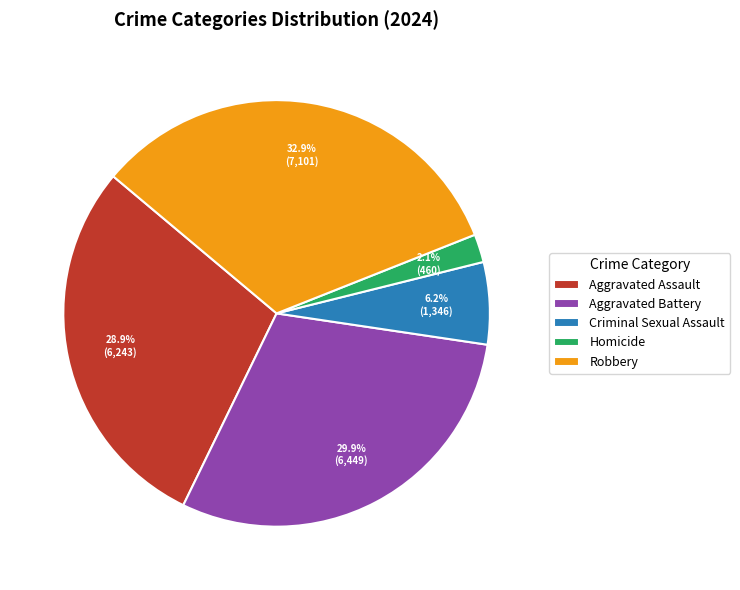

Is Criminal Sexual Assault the majority of the pie?

No